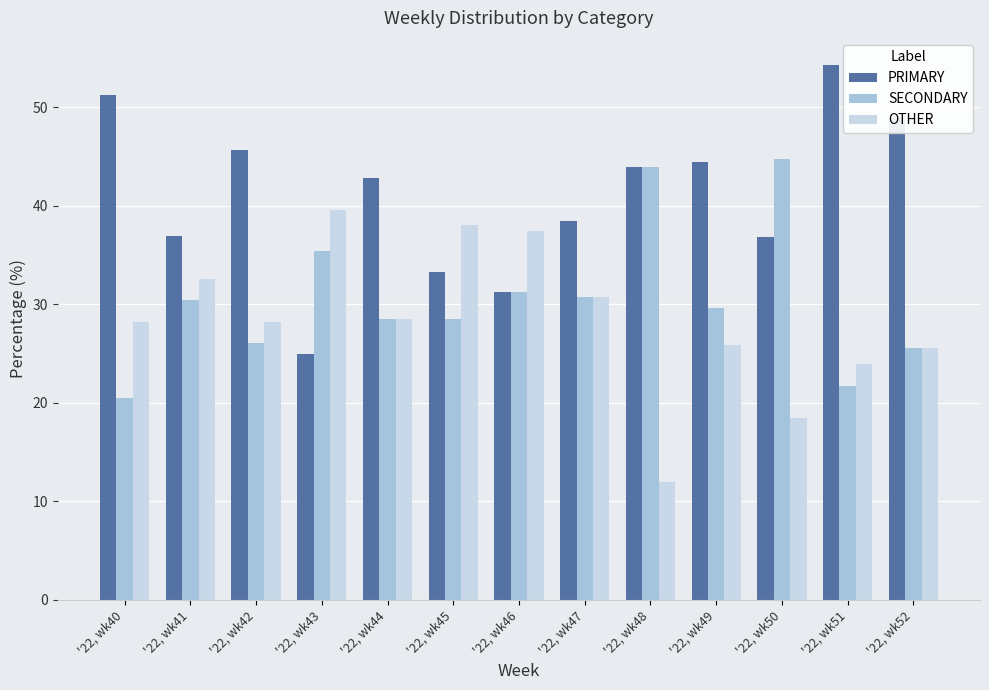

List the series in order of their peak value, lowest first.

OTHER, SECONDARY, PRIMARY